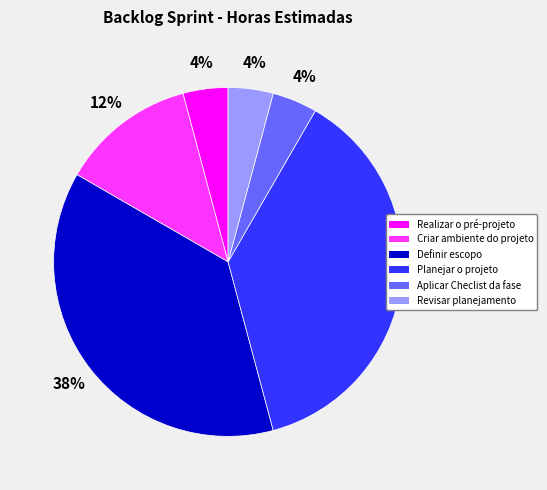

How many segments does this pie chart have?

6